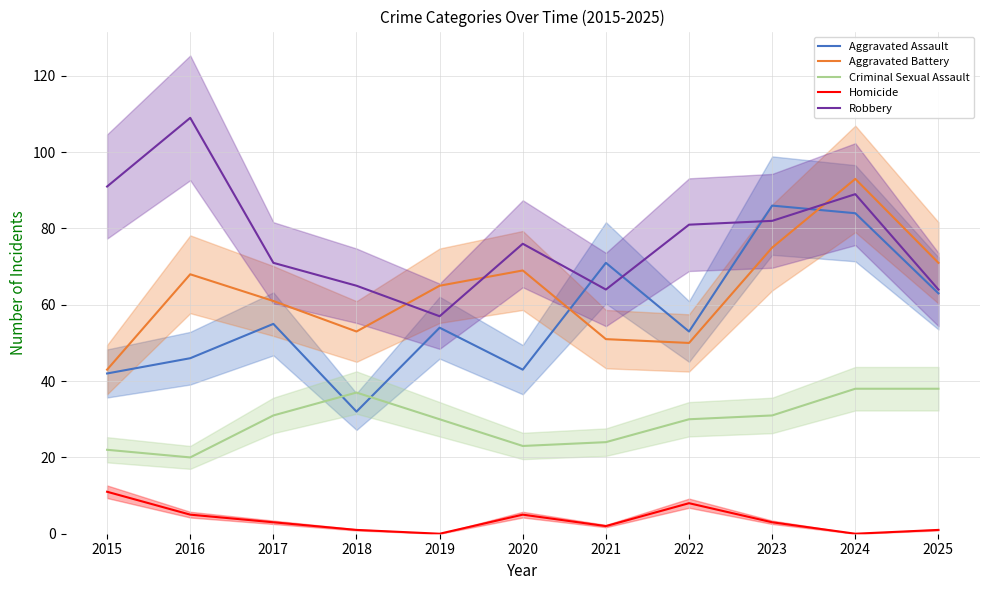

Reading left to right, what are all the values shown in this chart?

Aggravated Assault: 42	46	55	32	54	43	71	53	86	84	63
Aggravated Battery: 43	68	61	53	65	69	51	50	75	93	71
Criminal Sexual Assault: 22	20	31	37	30	23	24	30	31	38	38
Homicide: 11	5	3	1	0	5	2	8	3	0	1
Robbery: 91	109	71	65	57	76	64	81	82	89	64